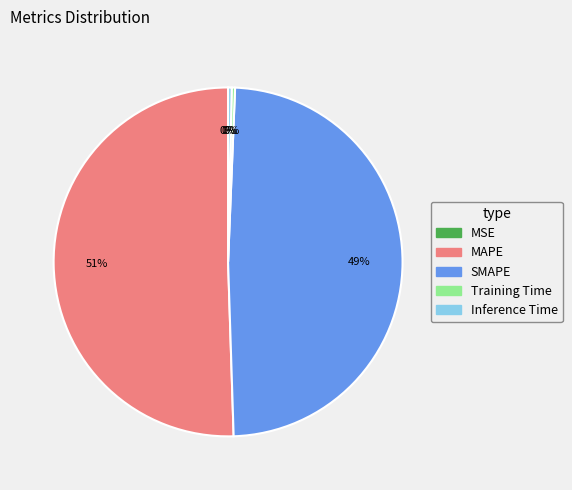

To the nearest percent, what is the difference between the SMAPE and Inference Time slice percentages?

49%